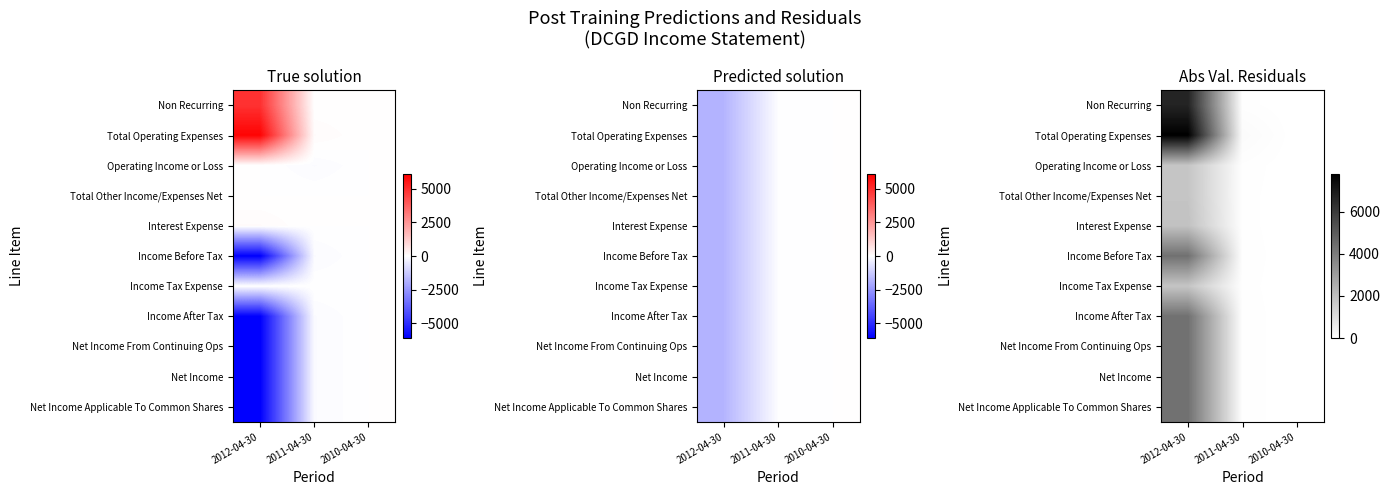

How many data points in Income Before Tax are above 54?

2